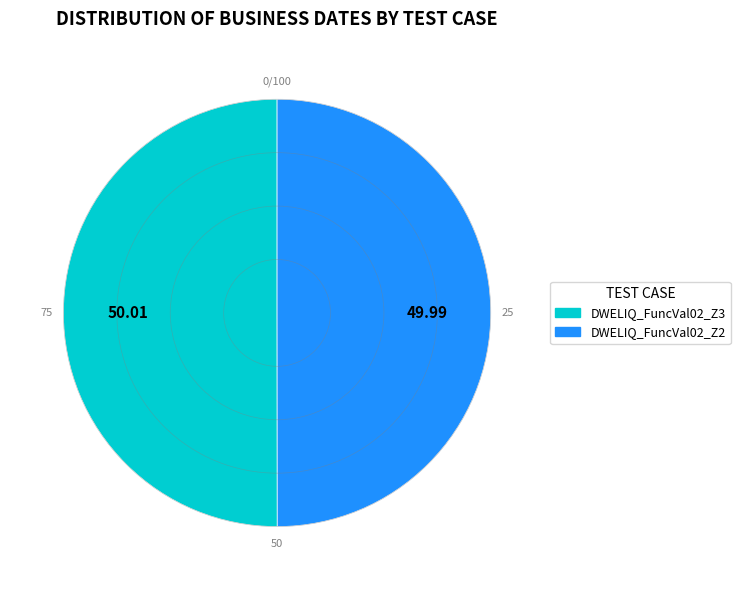

Combined, do DWELIQ_FuncVal02_Z2 and DWELIQ_FuncVal02_Z3 account for over 50%?

Yes